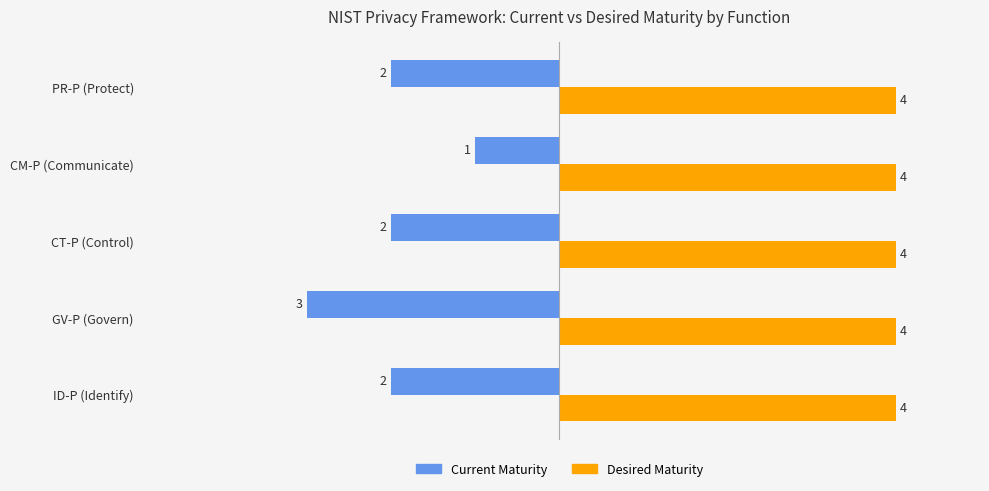

True or false: Desired Maturity has a value of 7 at ID-P (Identify).

False